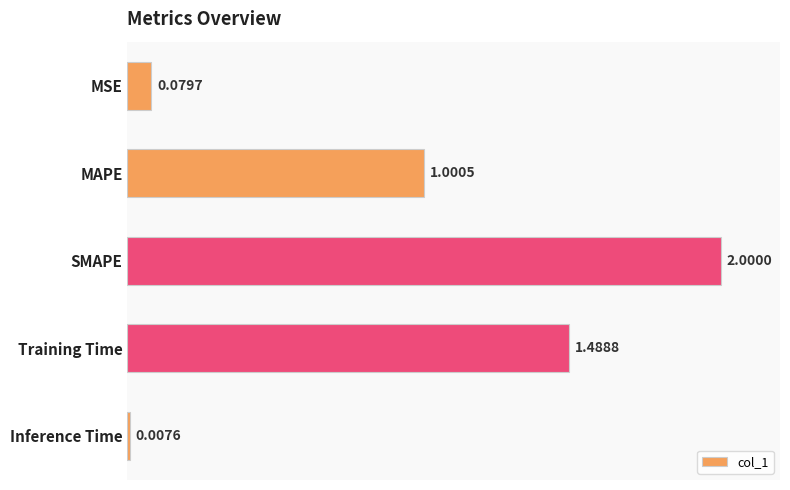

What is the label of the 1st bar from the bottom?

Inference Time